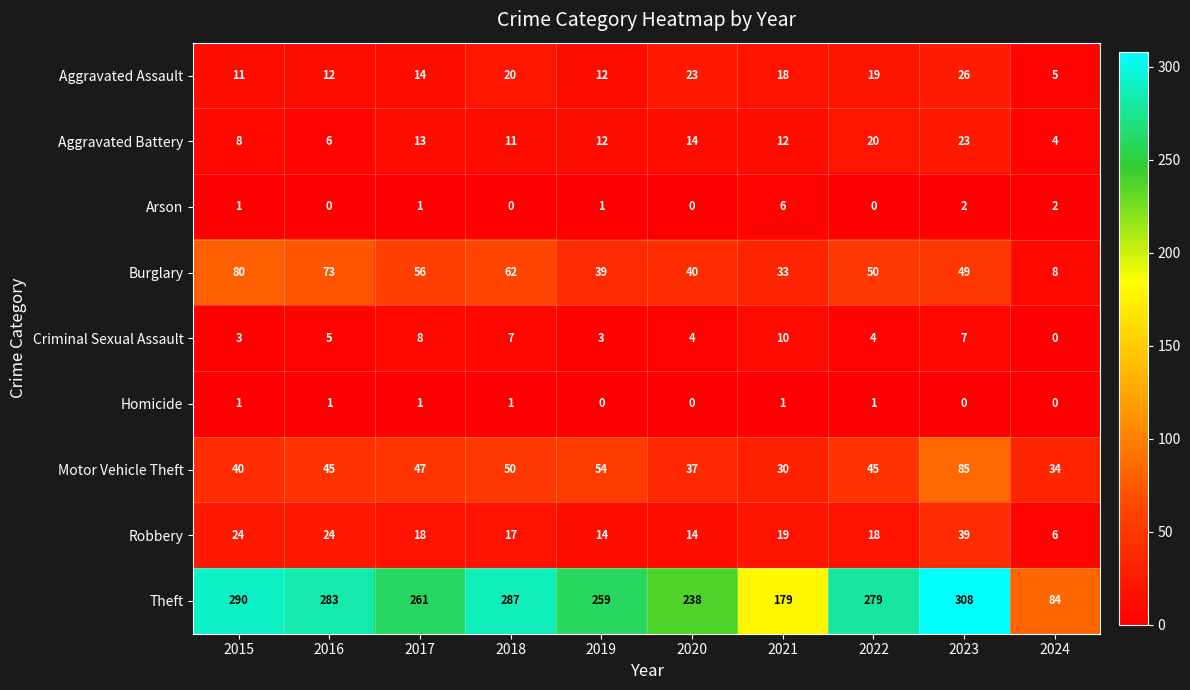

At which label does Theft first exceed 279?

2015